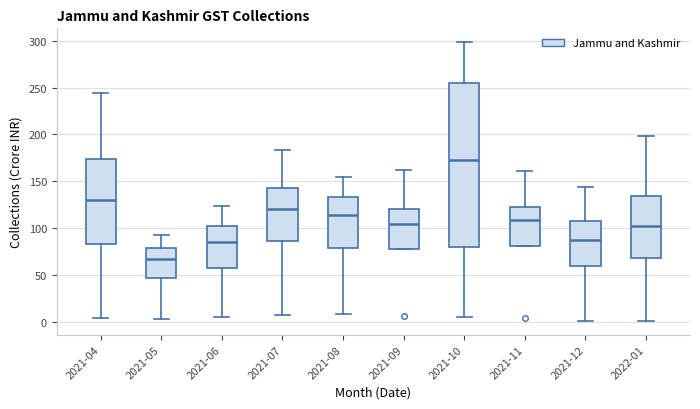

Reading left to right, transcribe this box plot: for each box, give where its median line is, the range the box spans, and where its two whiskers end, as read against the y-axis. The values are not printed on the chart, so give them approximately, as read against the axis.

2021-04: median 130, box 85 to 175, whiskers 5 to 245
2021-05: median 70, box 45 to 80, whiskers 5 to 95
2021-06: median 85, box 60 to 100, whiskers 5 to 125
2021-07: median 120, box 85 to 145, whiskers 5 to 185
2021-08: median 115, box 80 to 135, whiskers 10 to 155
2021-09: median 105, box 80 to 120, whiskers 80 to 160
2021-10: median 175, box 80 to 255, whiskers 5 to 300
2021-11: median 110, box 80 to 125, whiskers 80 to 160
2021-12: median 85, box 60 to 110, whiskers 0 to 145
2022-01: median 100, box 70 to 135, whiskers 0 to 200